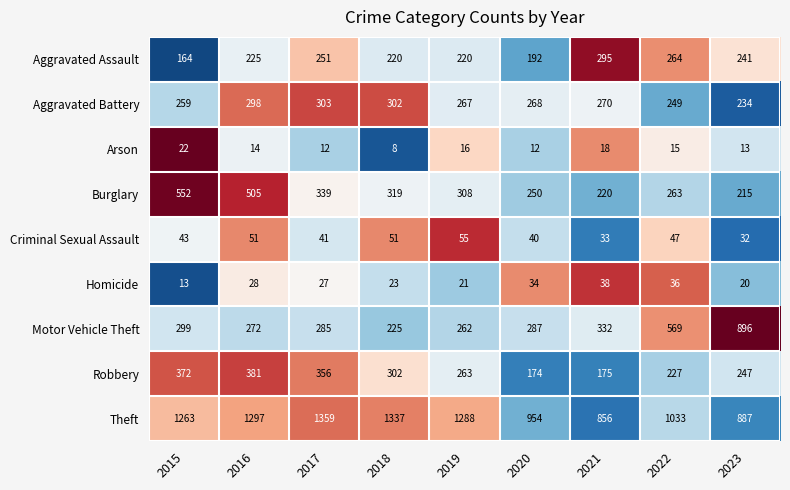

What is the greatest value displayed?

1359